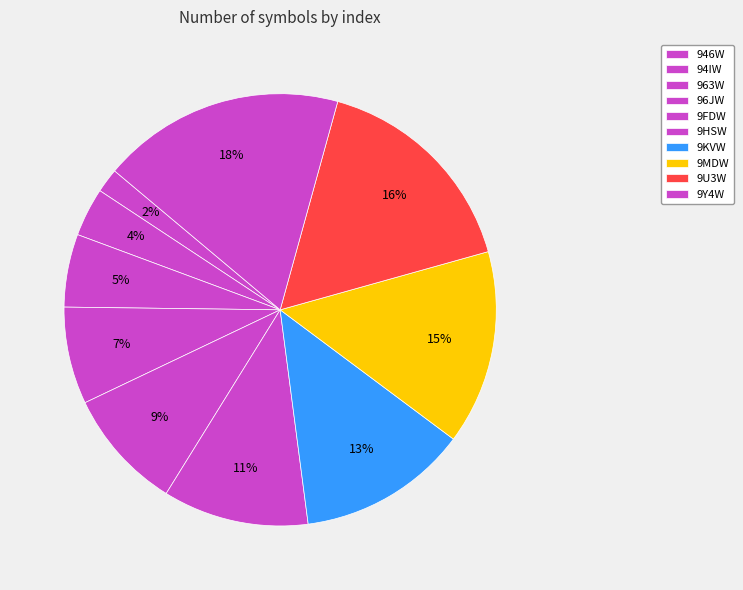

True or false: 963W accounts for 4% of the total.

True